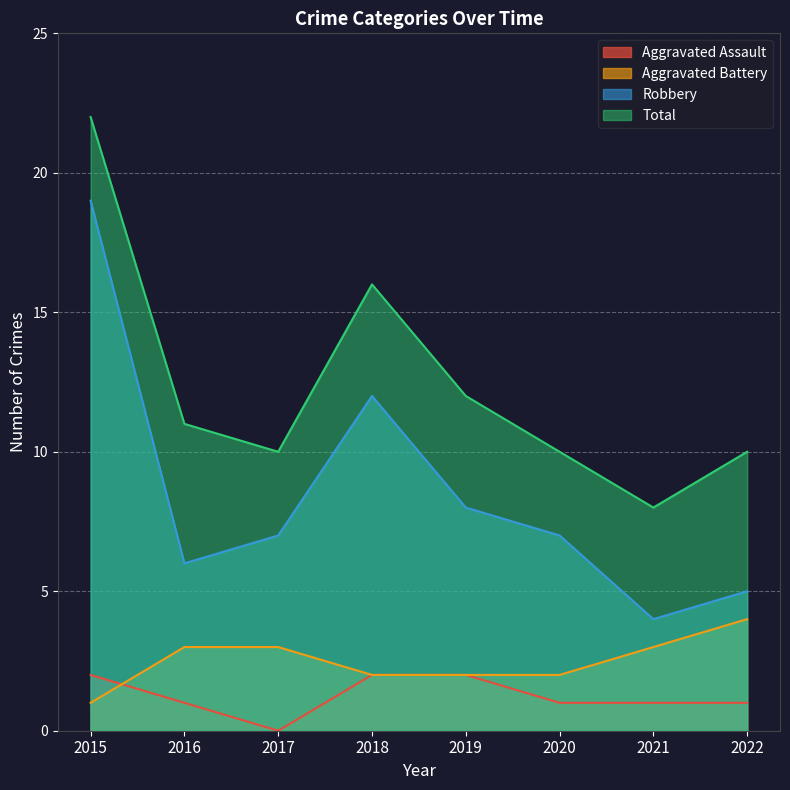

How many lines are shown in the chart?

4